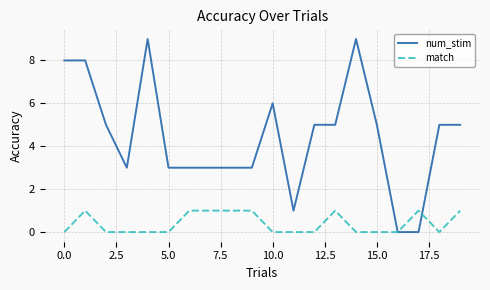

Which series has the largest range (max minus min)?

num_stim